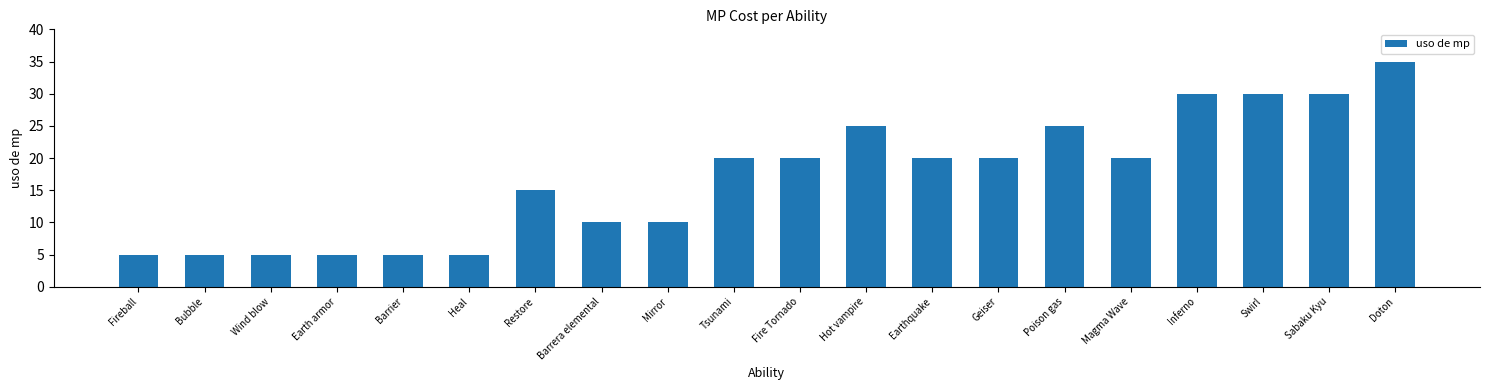

The chart shows a value of 60 at Doton. True or false?

False